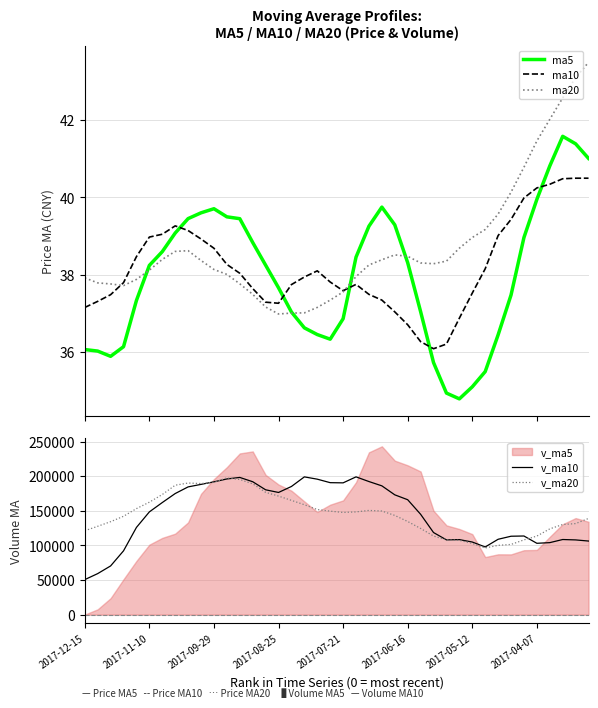

The value of ma5 at 29 is 34.8. True or false?

True